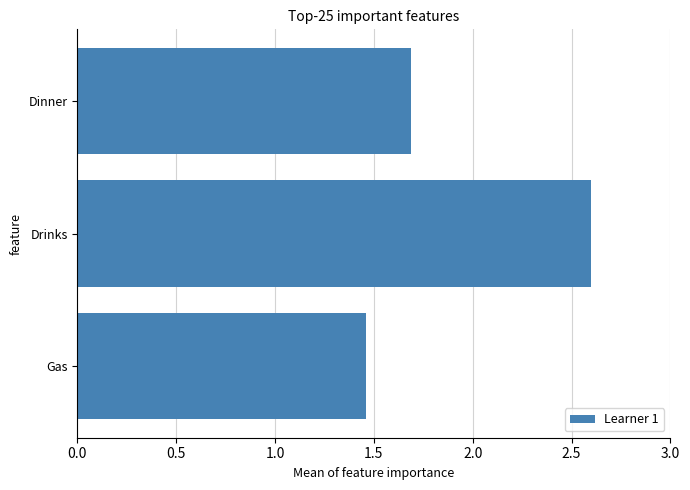

What is the label of the 2nd bar from the bottom?

Drinks